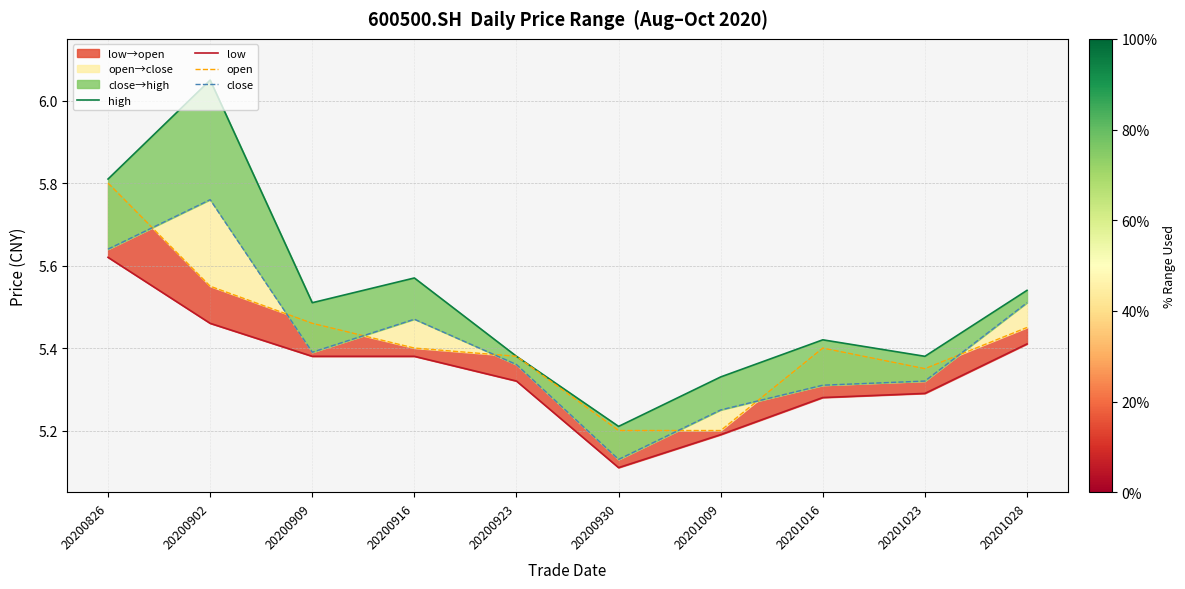

Which series changed the most between 20200902 and 20200916?

high